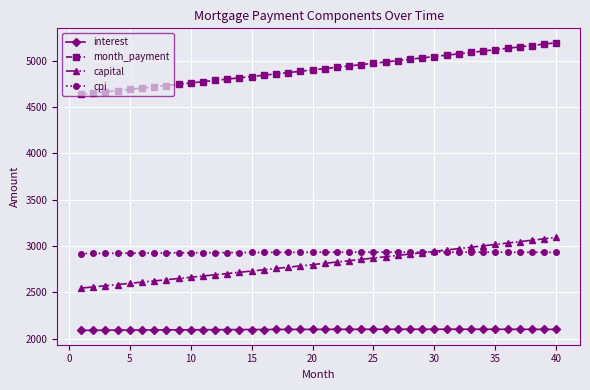

Rank the series by their maximum value, from lowest to highest.

interest, cpi, capital, month_payment